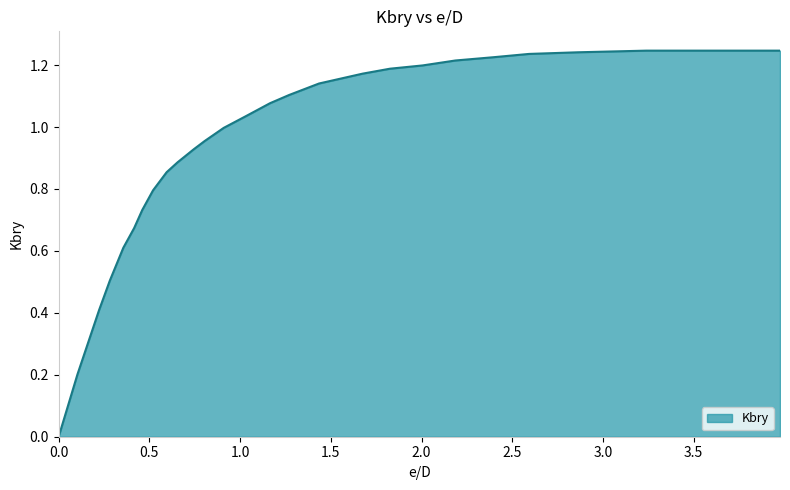

How many categories are shown in the chart?

28